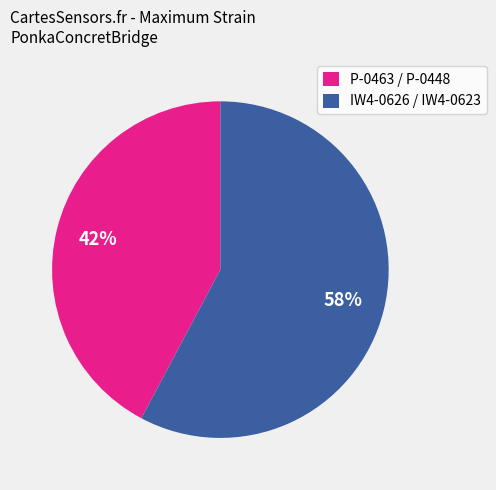

Between P-0463 / P-0448 and IW4-0626 / IW4-0623, which is larger?

IW4-0626 / IW4-0623